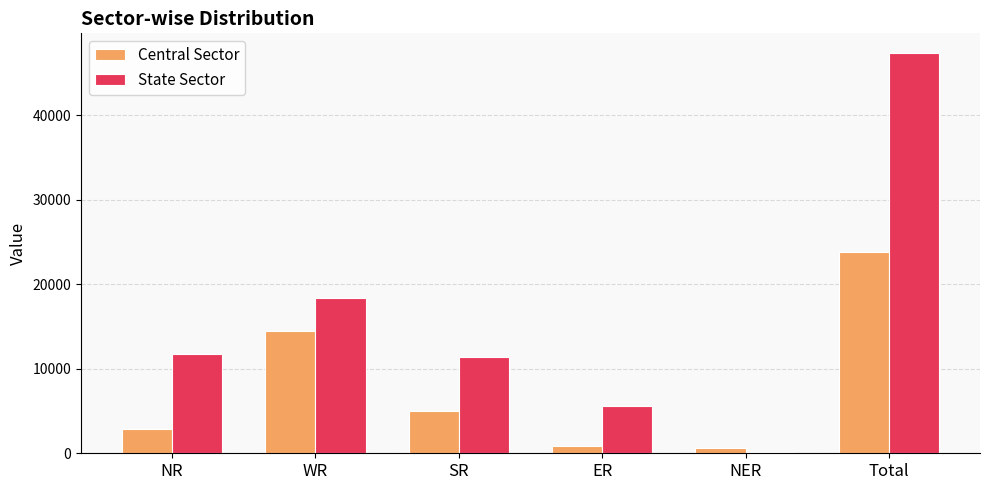

What is the total value across all series at Total?

71105